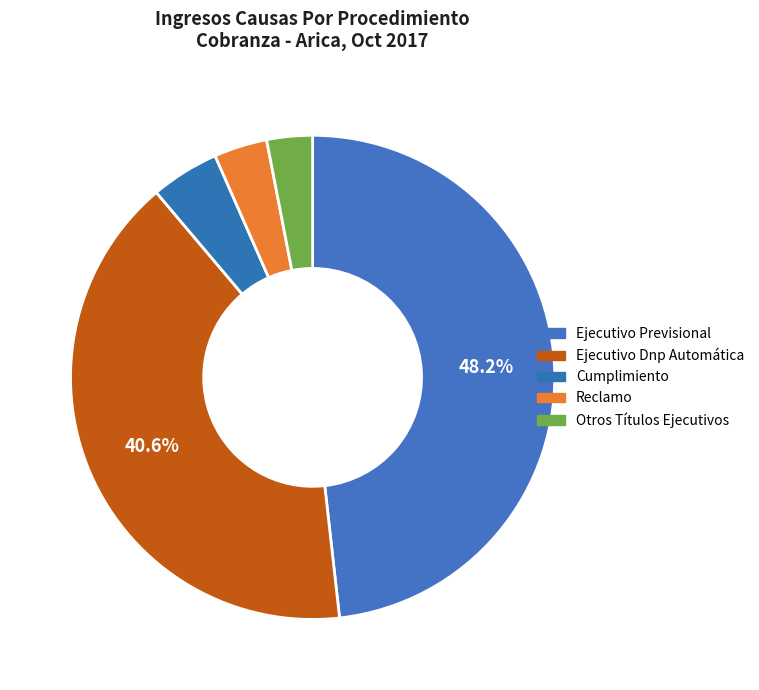

Count the number of slices in the pie.

5